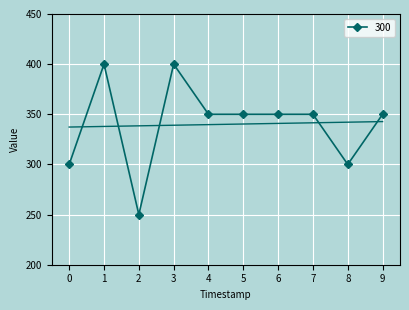

What is the difference between the maximum and minimum values?

150